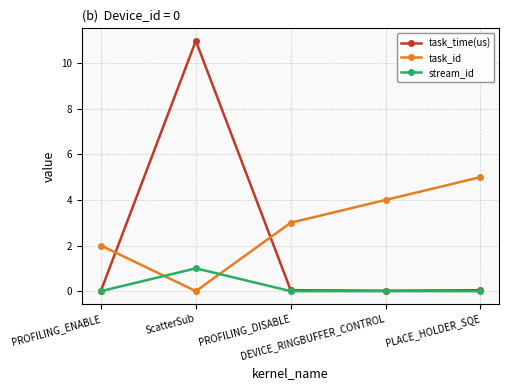

Rank the series by their maximum value, from lowest to highest.

stream_id, task_id, task_time(us)